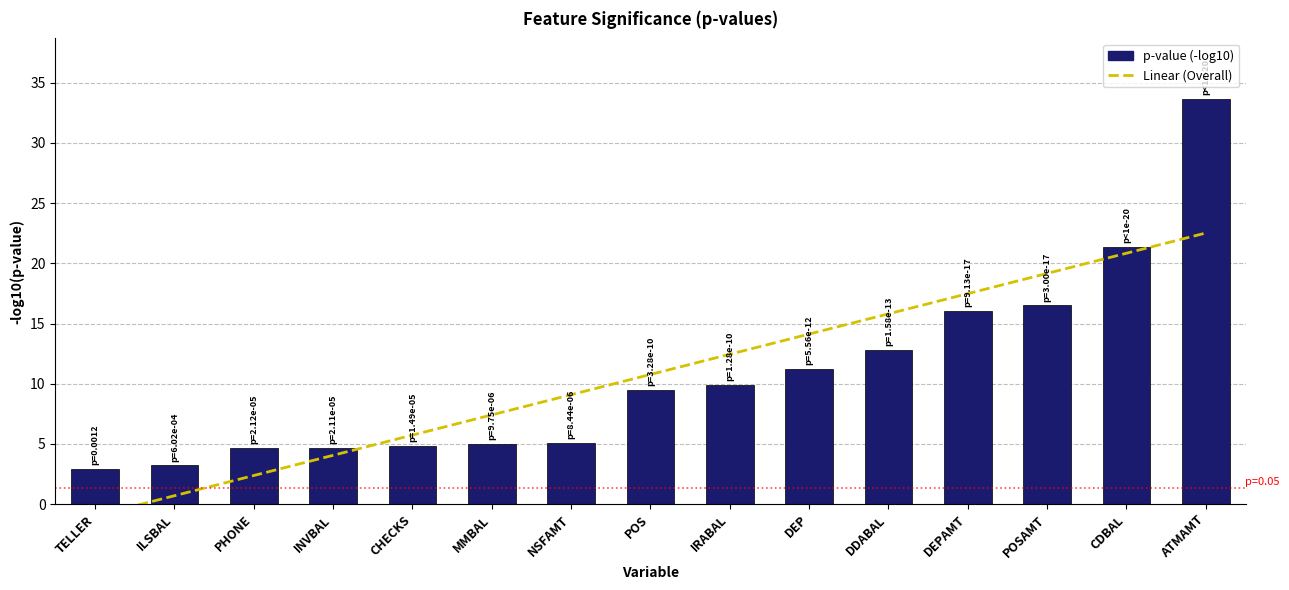

What is the sum of all values?

161.5